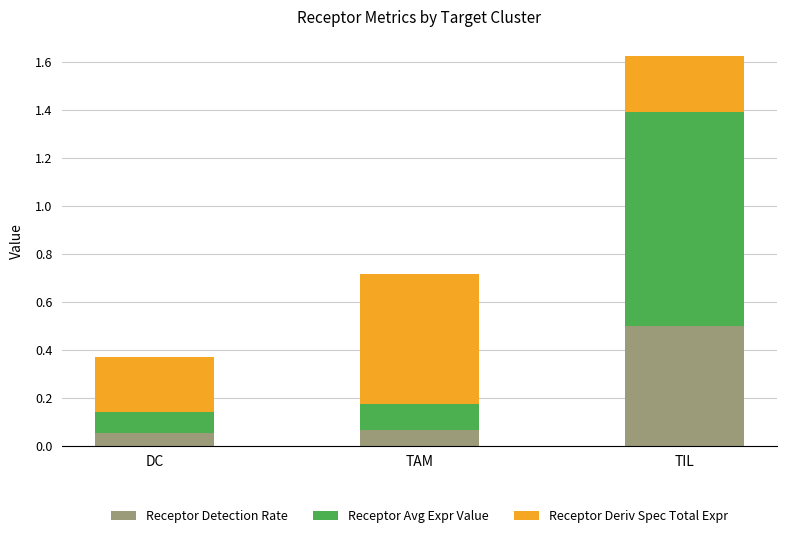

True or false: Receptor Detection Rate has a value of 0.3 at TIL.

False